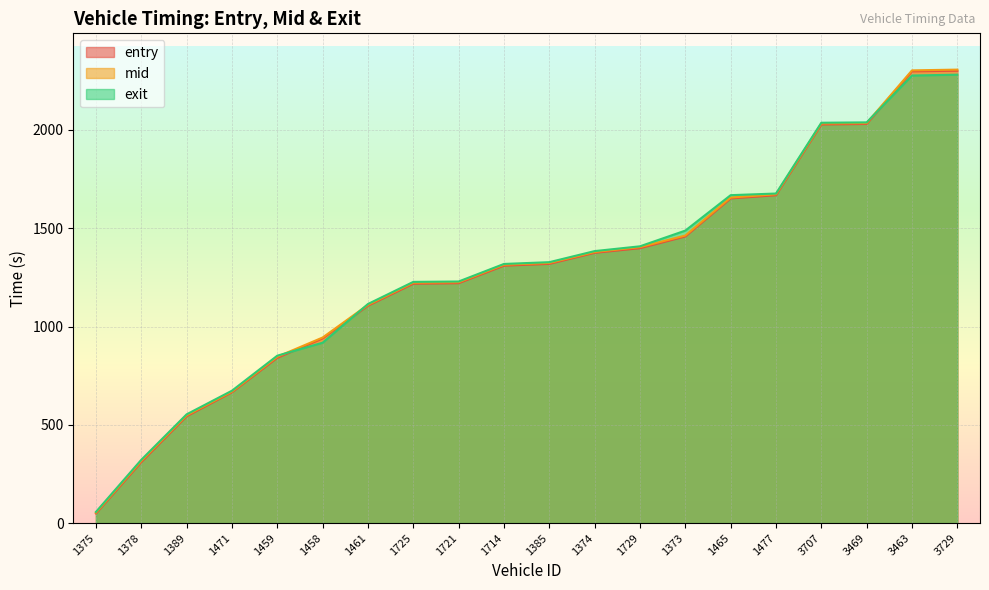

What is the label of the 12th point from the left?

1374